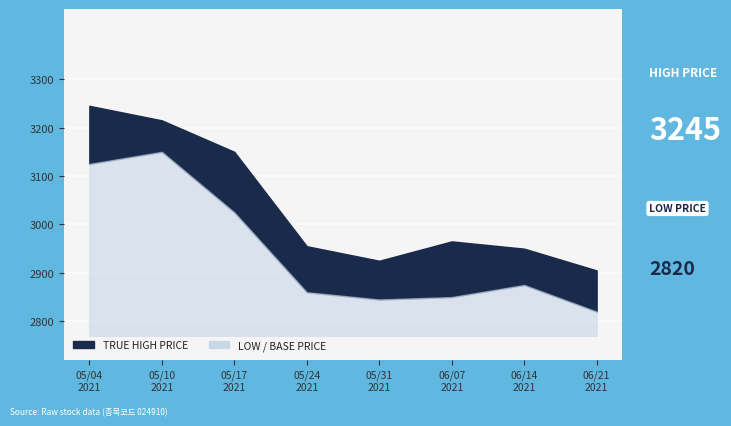

True or false: LOW and HIGH cross at least once.

False